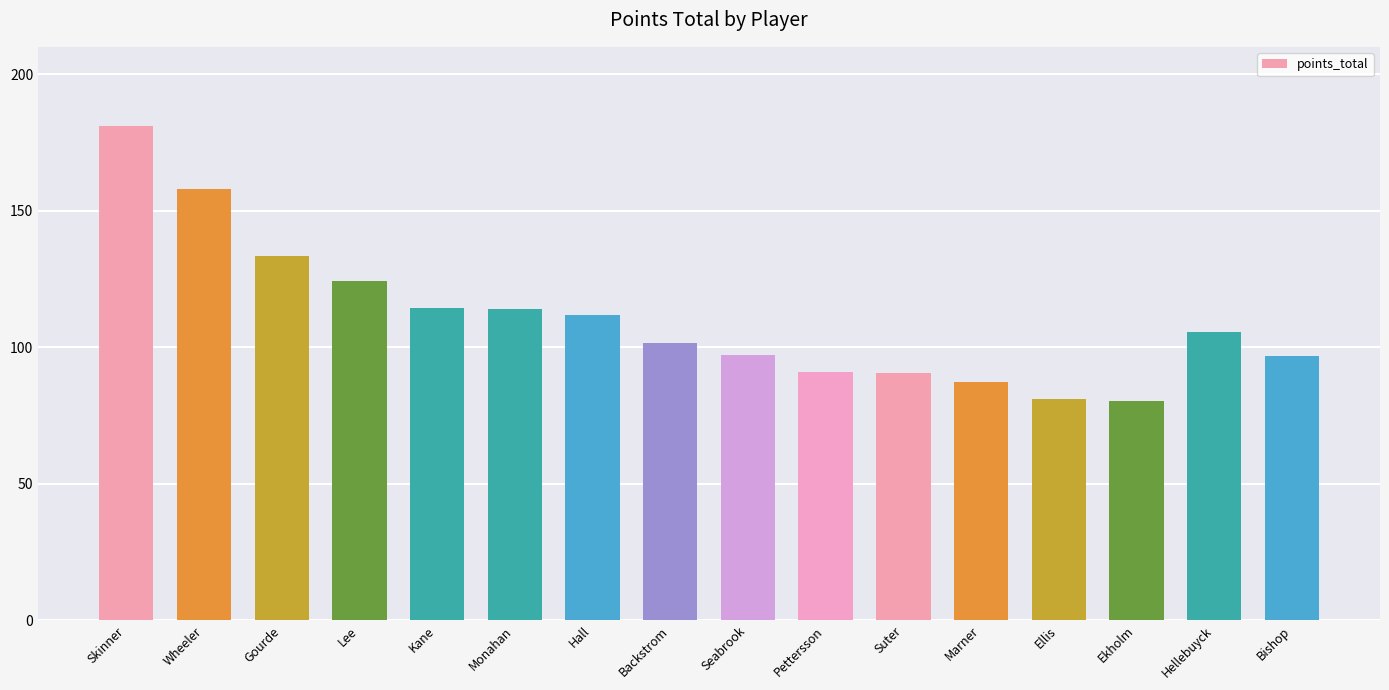

What is the label of the 1st bar from the left?

Skinner